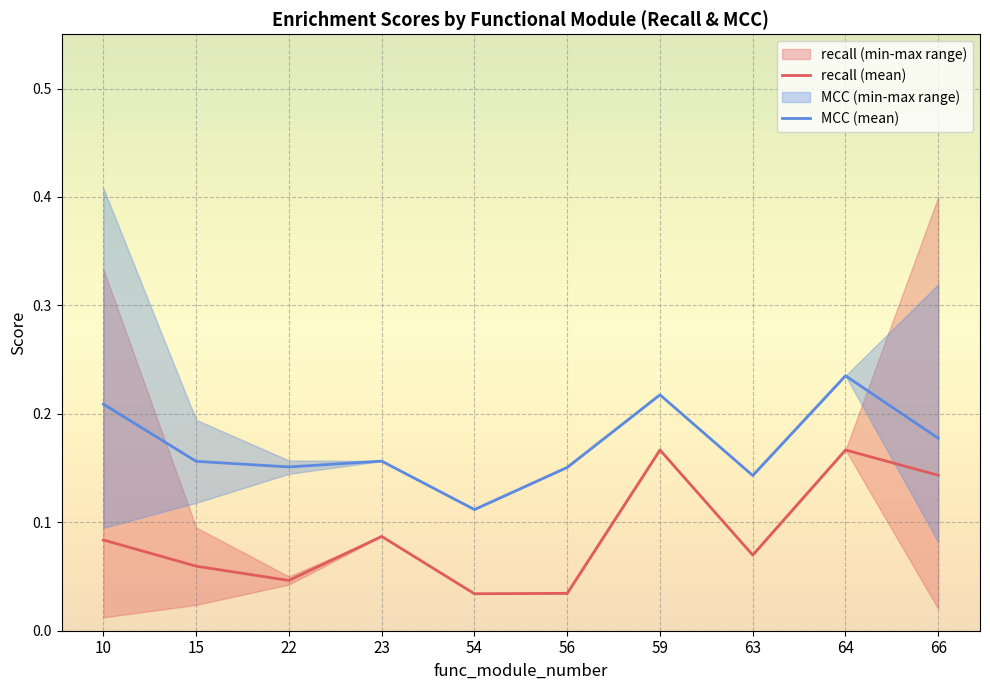

What value does the recall series have at 10?

0.1